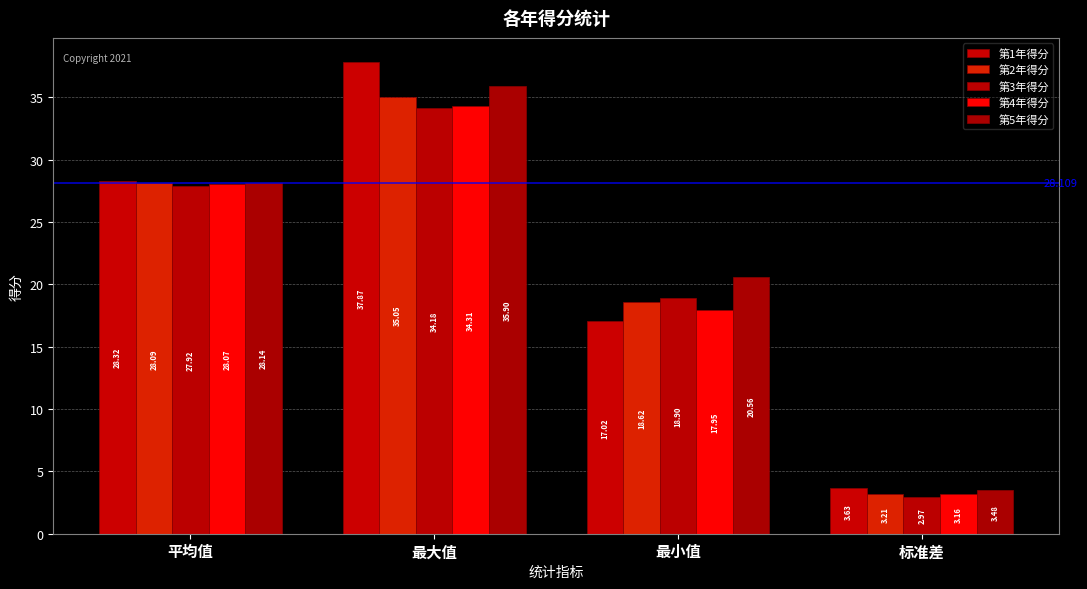

Rank the series by their maximum value, from highest to lowest.

第1年得分, 第5年得分, 第2年得分, 第4年得分, 第3年得分